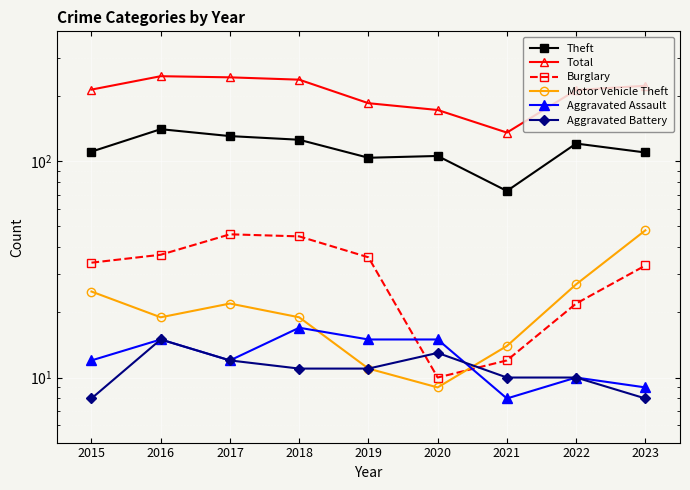

What are all the series names shown in the legend?

Theft, Total, Burglary, Motor Vehicle Theft, Aggravated Assault, Aggravated Battery